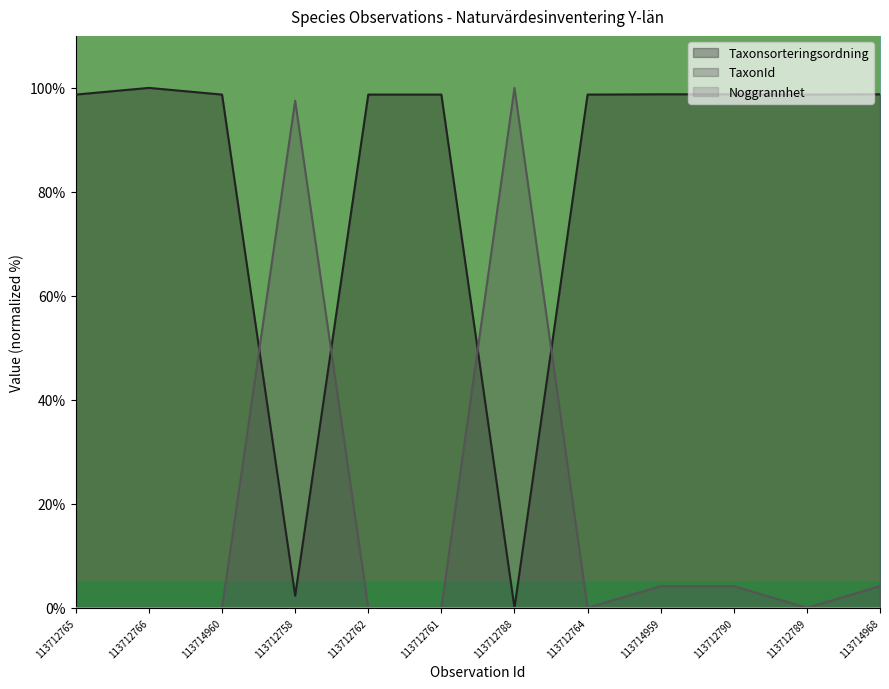

True or false: Taxonsorteringsordning has a value of 98.7 at 113712764.

True